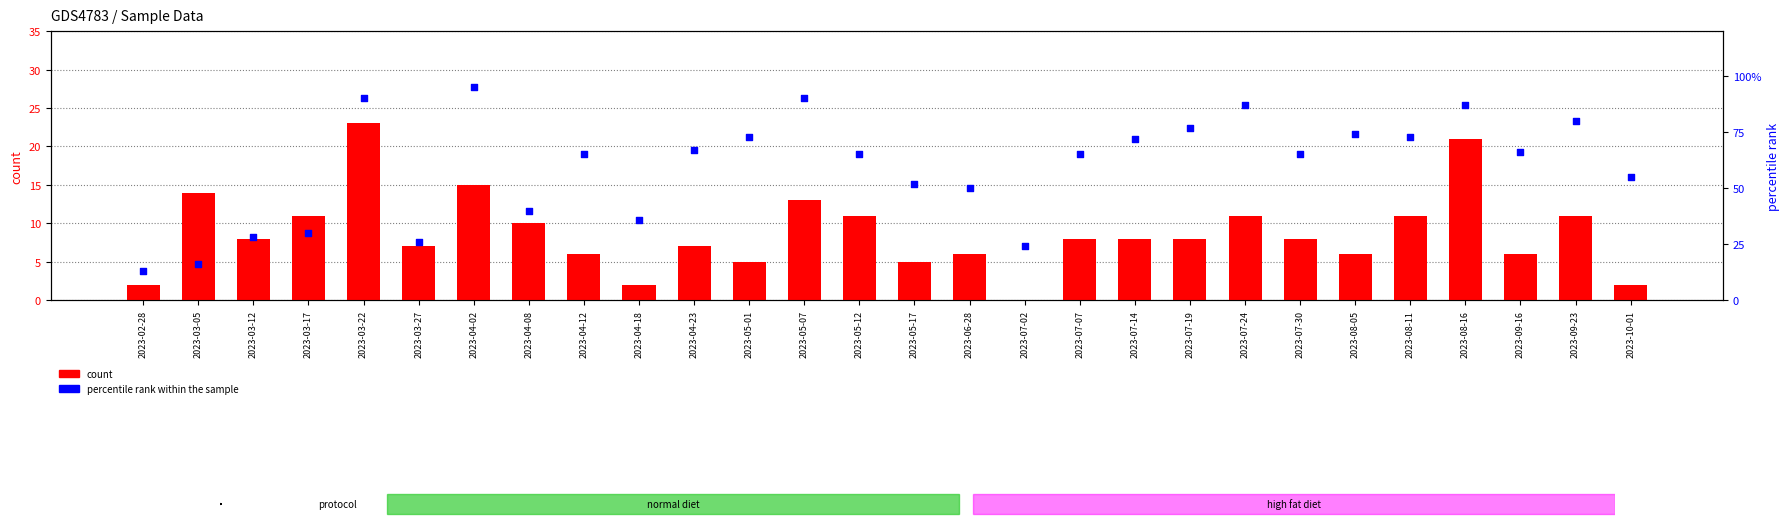

Which series reaches the minimum Y coordinate?

count